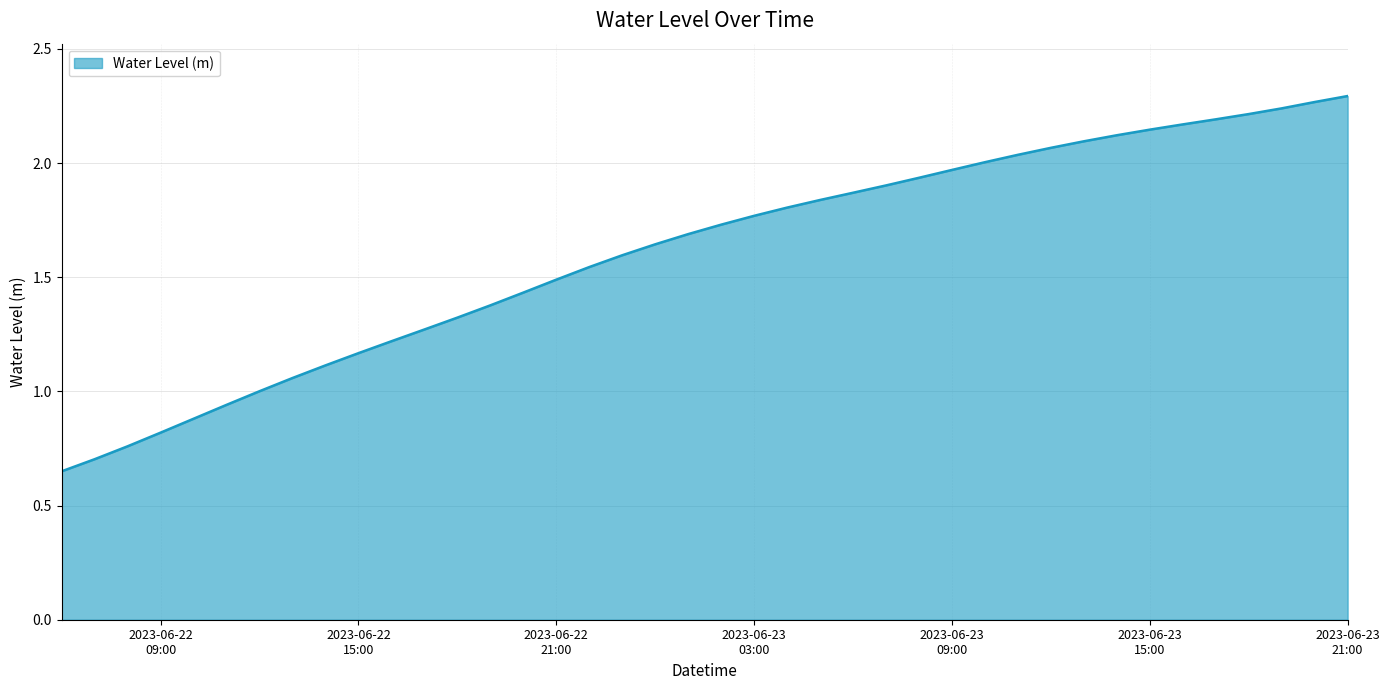

Does the chart display data point markers on the line(s)?

No